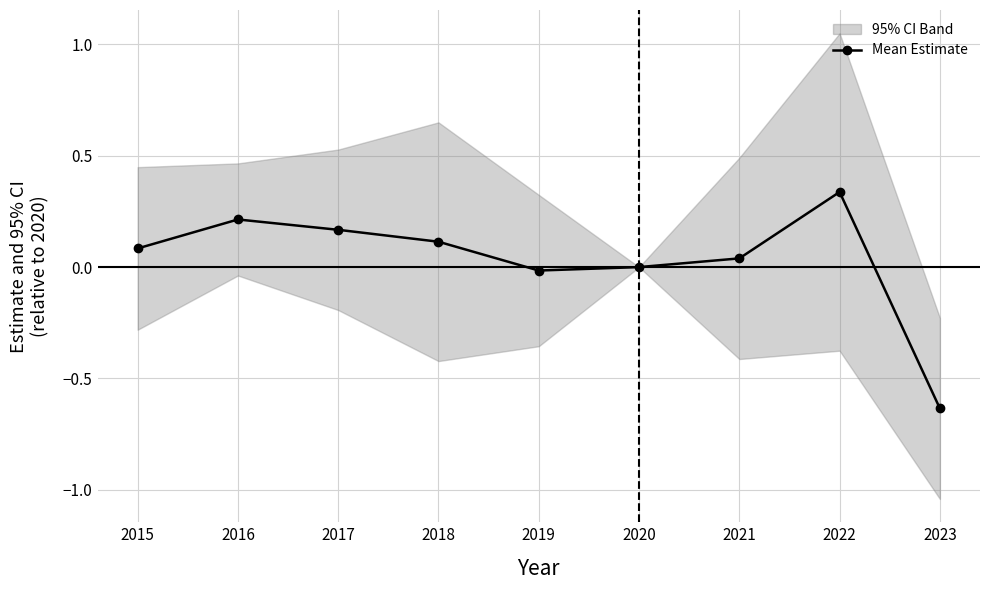

How many lines are shown in the chart?

1